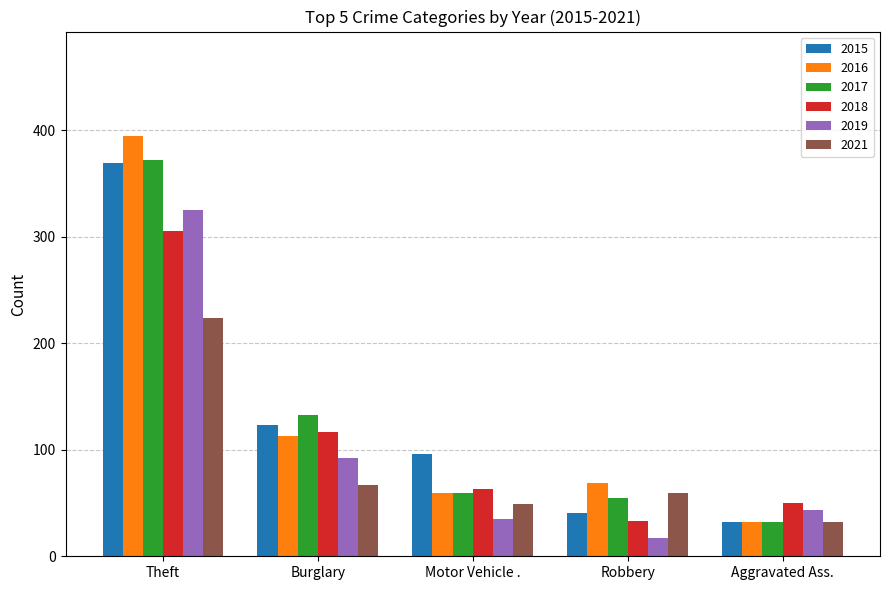

Rank the categories by 2016 value from highest to lowest.

Theft, Burglary, Robbery, Motor Vehicle ., Aggravated Ass.